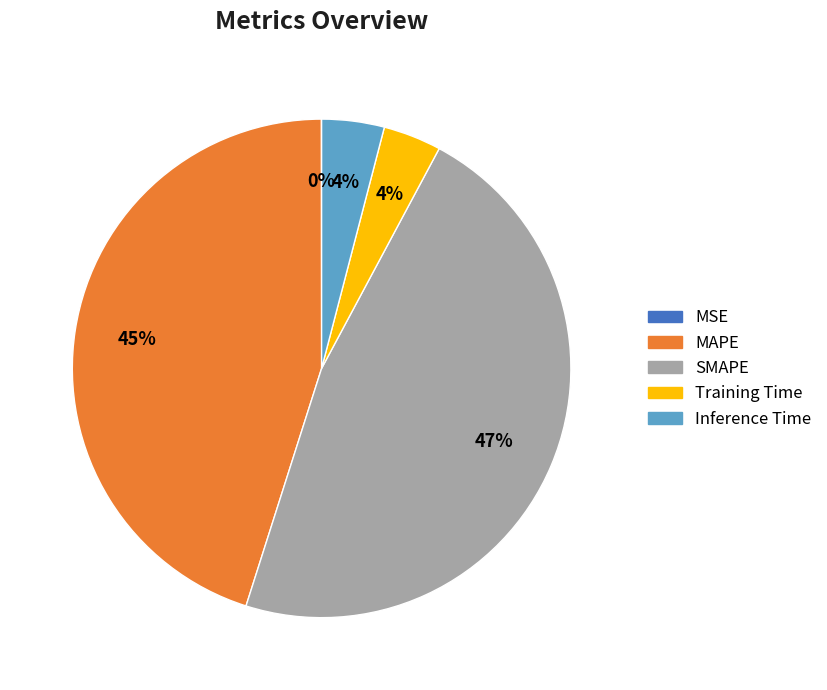

To the nearest percent, what is the difference between the largest and smallest slice percentages?

47%